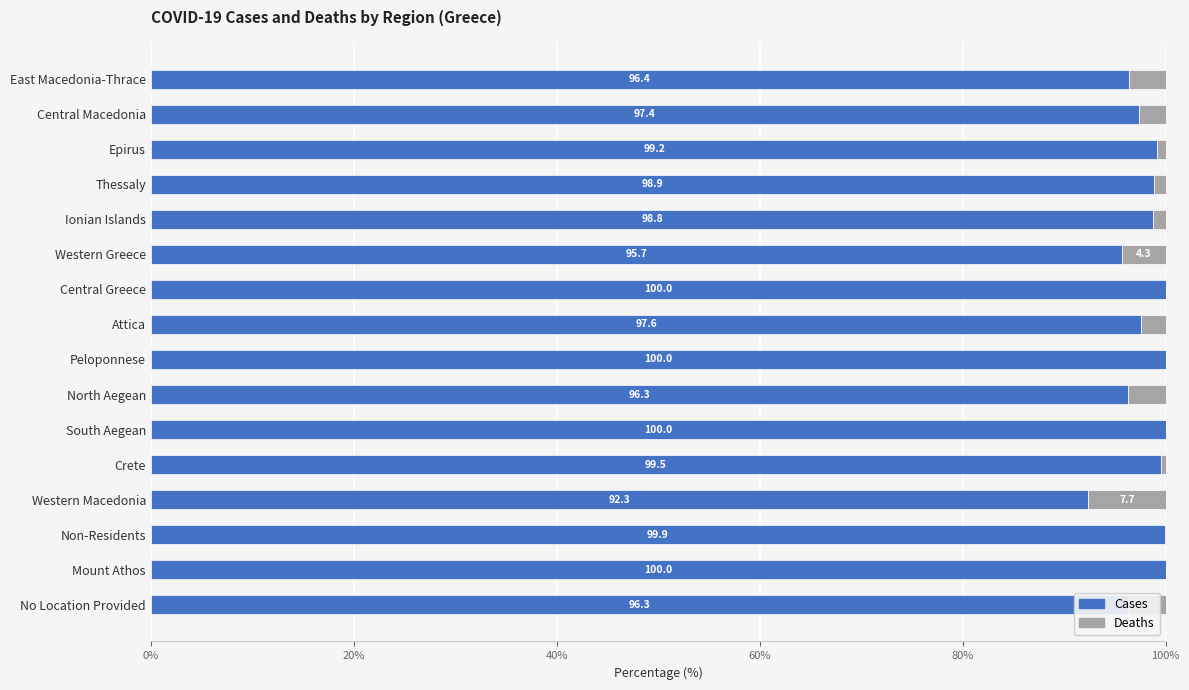

What value does the Cases series have at Central Greece?

100.0